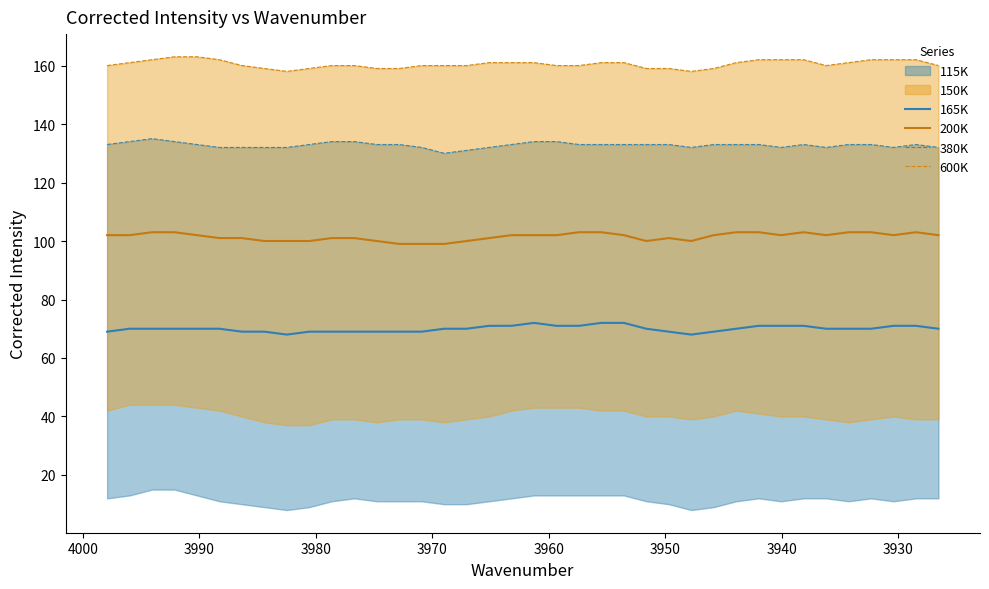

Rank the series at 3950 from lowest to highest value.

165K, 200K, 380K, 600K